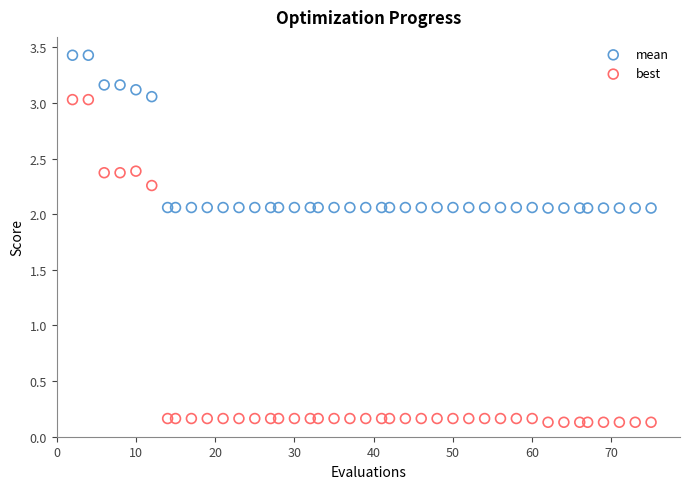

Which series contains the lowest Y value?

best